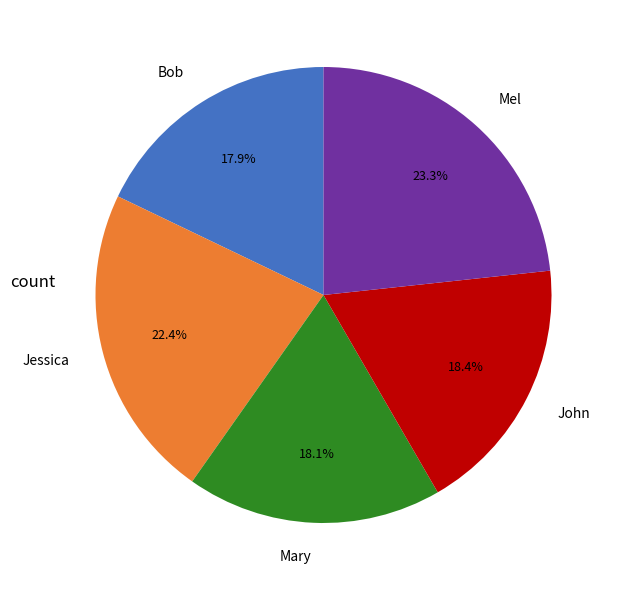

Do John and Mary together represent more than half of the pie?

No